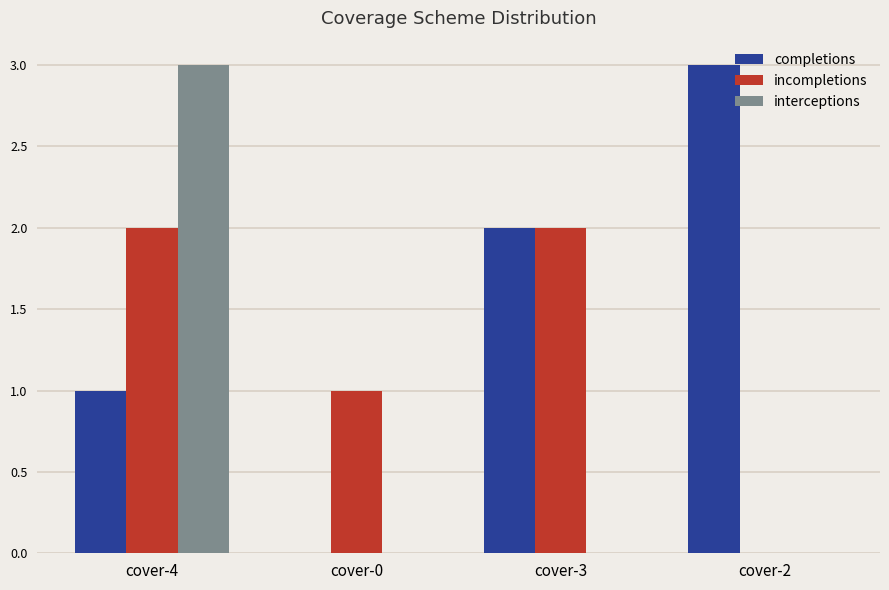

The incompletions series shows 2 at cover-4. True or false?

True